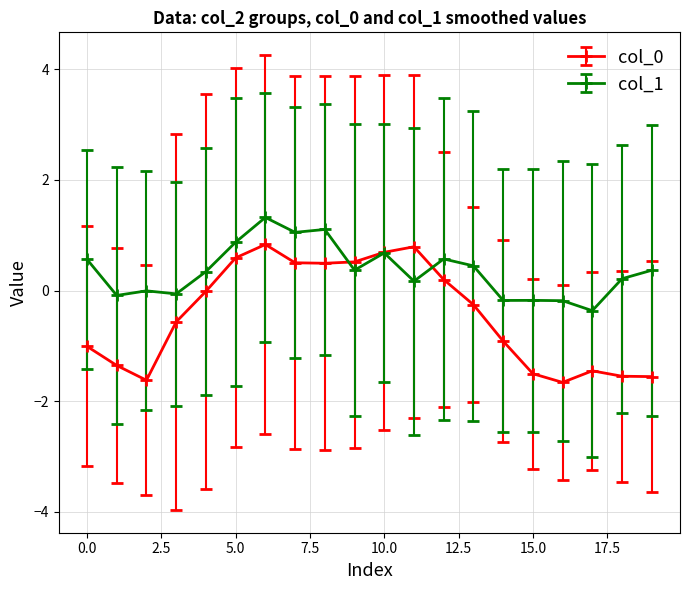

How many categories are shown in the chart?

20